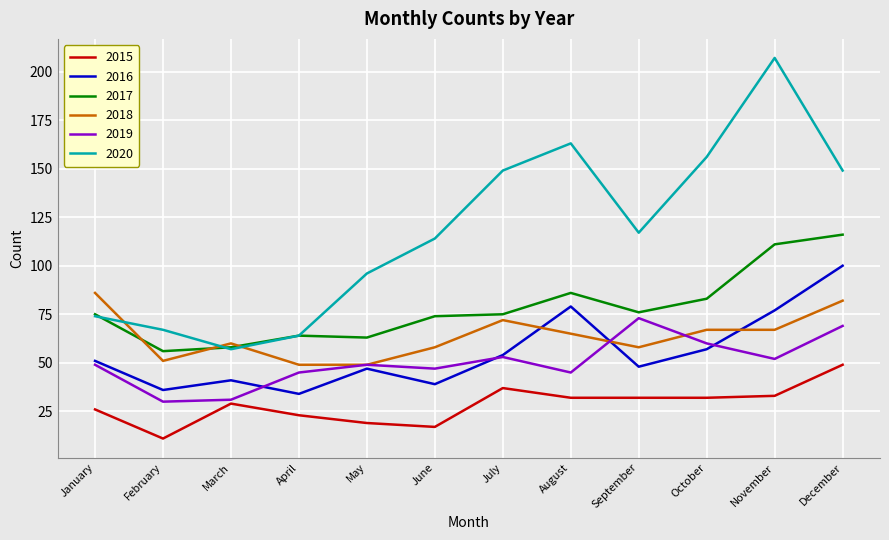

Reading left to right, extract all data points from this chart.

2015: 26	11	29	23	19	17	37	32	32	32	33	49
2016: 51	36	41	34	47	39	54	79	48	57	77	100
2017: 75	56	58	64	63	74	75	86	76	83	111	116
2018: 86	51	60	49	49	58	72	65	58	67	67	82
2019: 49	30	31	45	49	47	53	45	73	60	52	69
2020: 74	67	57	64	96	114	149	163	117	156	207	149